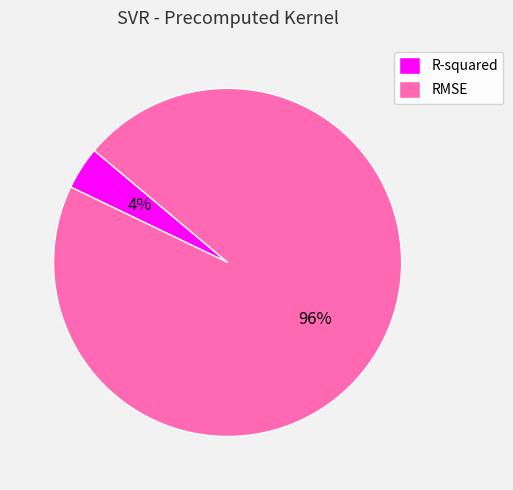

What is the largest slice in the pie chart?

RMSE